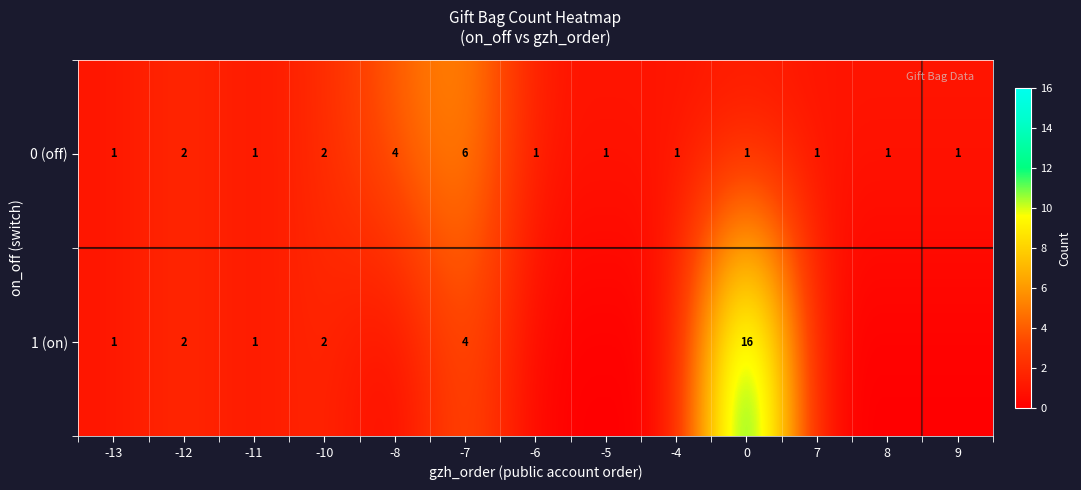

Which has a higher value, 8 or -5?

8